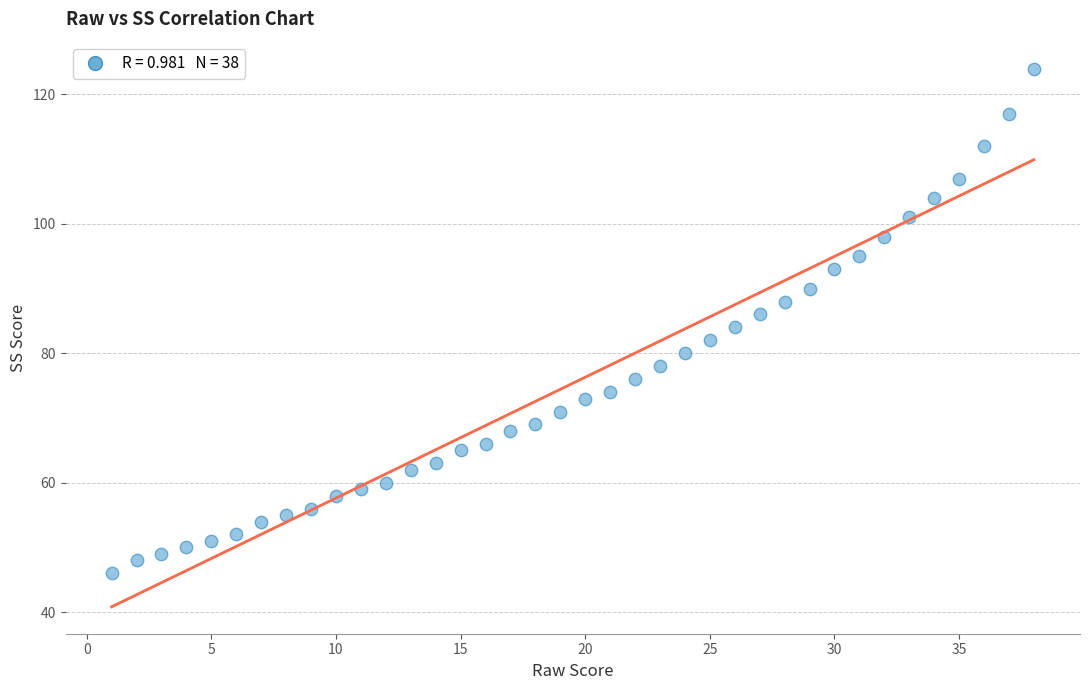

What is the range of X values (max minus min)?

37